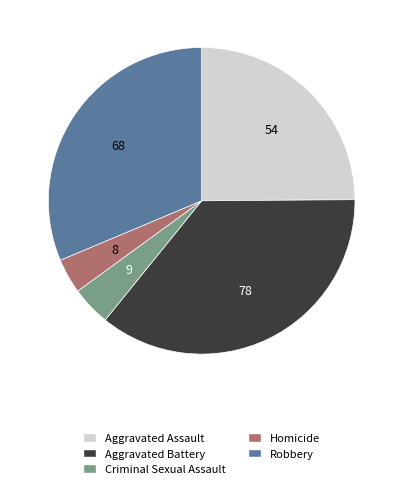

Is it true that Aggravated Battery is 36% of the pie?

True